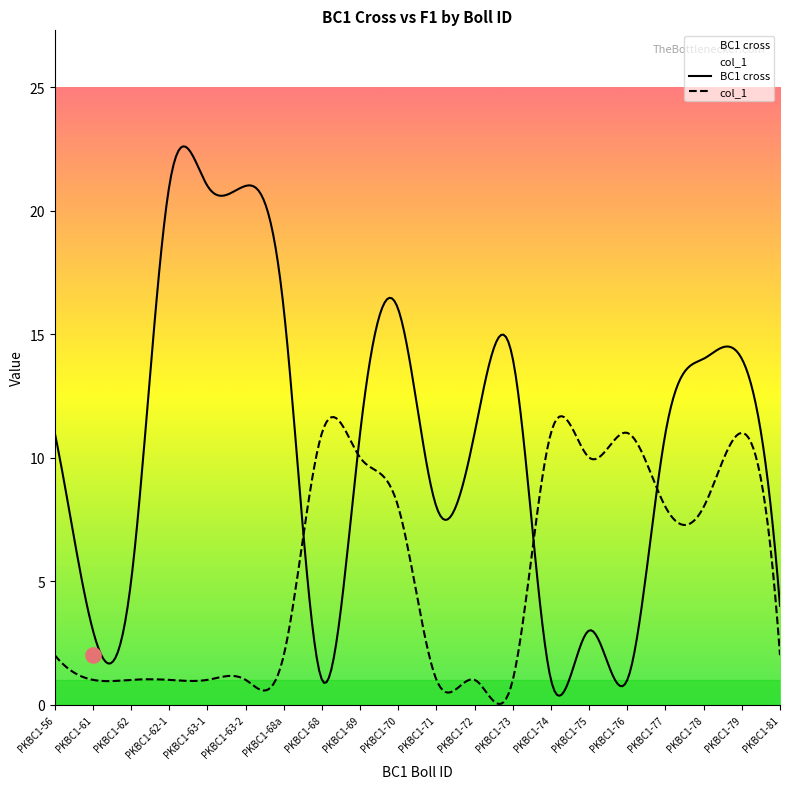

Which series contains the highest Y value?

BC1 cross